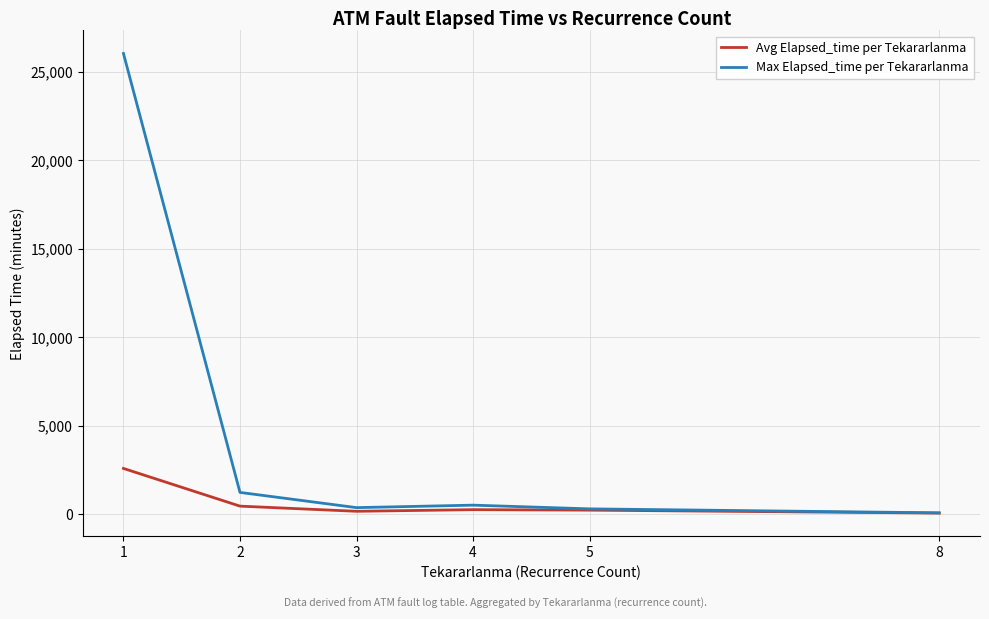

At which label does Max Elapsed_time per Tekararlanma reach its peak?

1